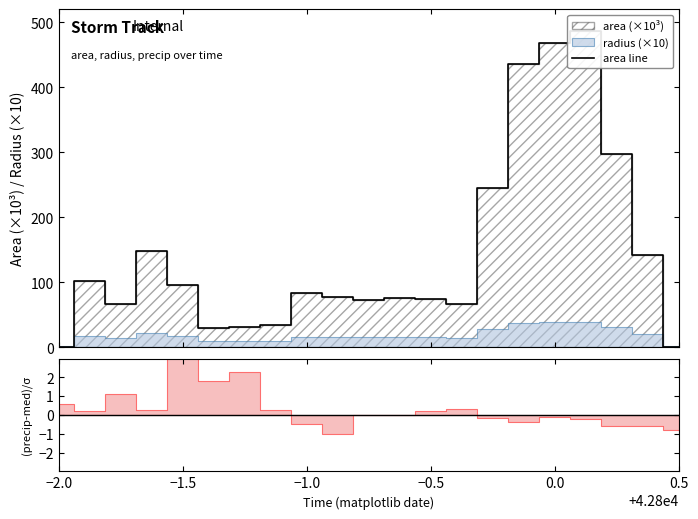

How many interior local peaks (higher than both neighbors) does the data have?

5